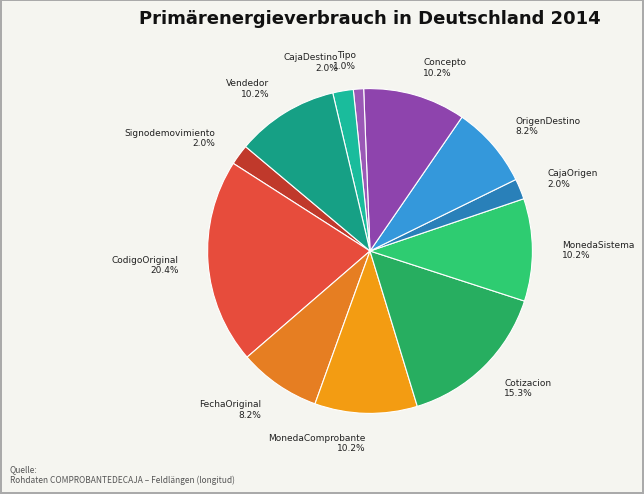

Which slice is the smallest?

Tipo